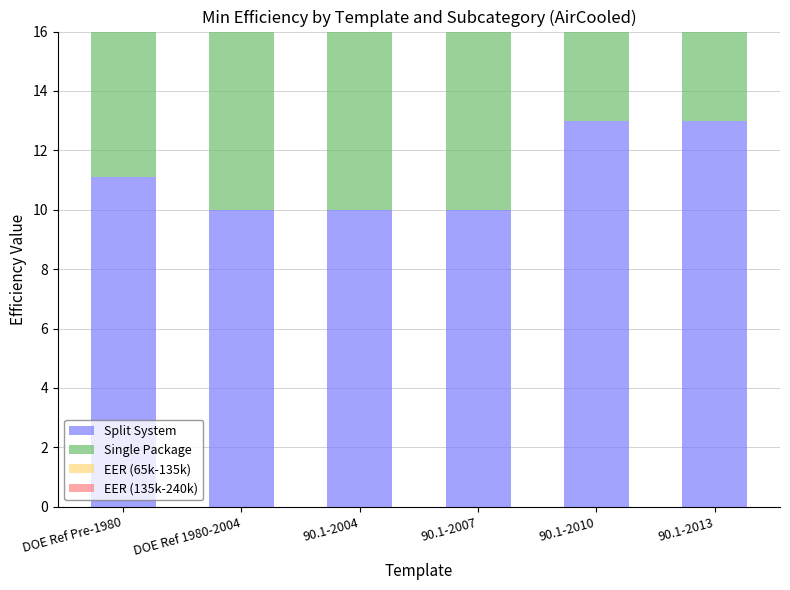

What is the difference between the maximum and minimum values in the Split System series?

3.0